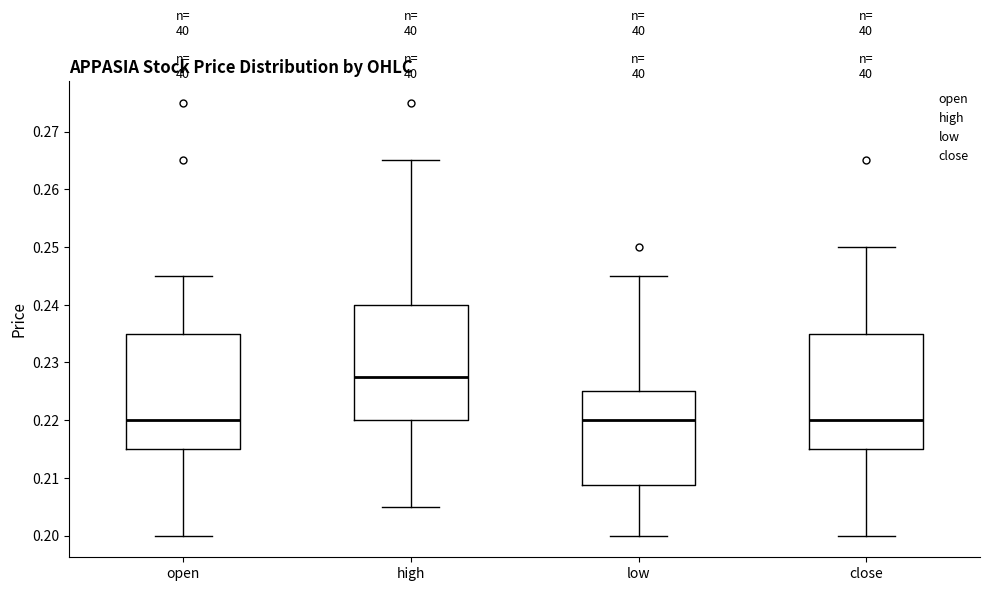

Reading left to right, transcribe this box plot: for each box, give where its median line is, the range the box spans, and where its two whiskers end, as read against the y-axis. The values are not printed on the chart, so give them approximately, as read against the axis.

open: median 0.220, box 0.215 to 0.235, whiskers 0.200 to 0.245
high: median 0.228, box 0.220 to 0.240, whiskers 0.205 to 0.265
low: median 0.220, box 0.209 to 0.225, whiskers 0.200 to 0.245
close: median 0.220, box 0.215 to 0.235, whiskers 0.200 to 0.250